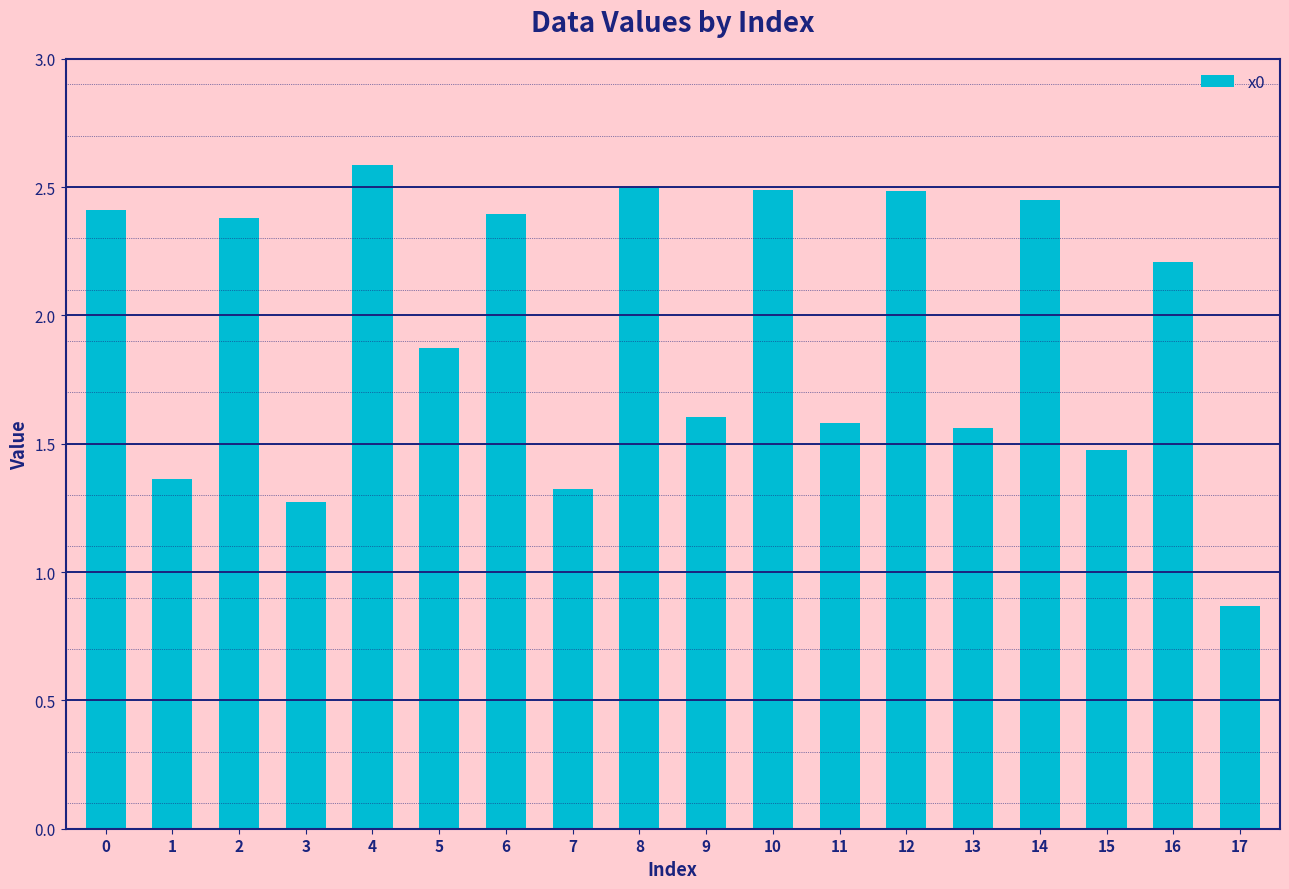

What is the difference between the maximum and minimum values?

1.7